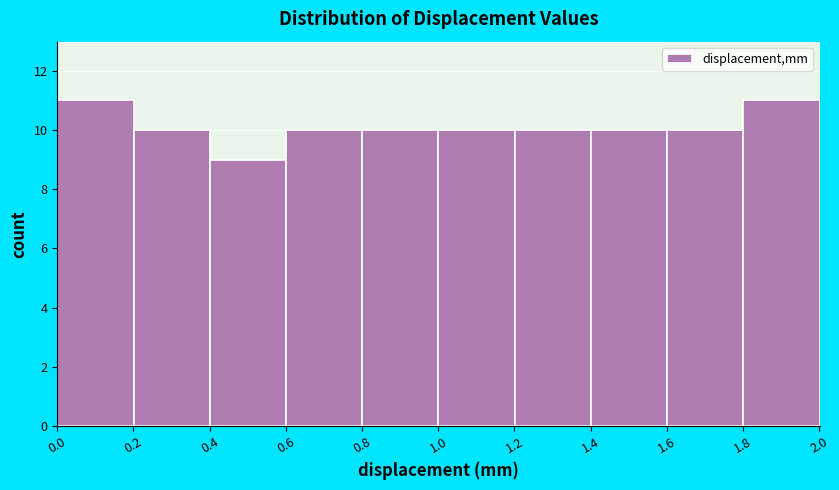

Reading left to right, transcribe this chart: for each bar, give the range it covers on the x-axis and its height. Neither the bar edges nor the heights are printed on the chart, so give them approximately, as read against the axes.

0.0 to 0.2: 11
0.2 to 0.4: 10
0.4 to 0.6: 9
0.6 to 0.8: 10
0.8 to 1.0: 10
1.0 to 1.2: 10
1.2 to 1.4: 10
1.4 to 1.6: 10
1.6 to 1.8: 10
1.8 to 2.0: 11